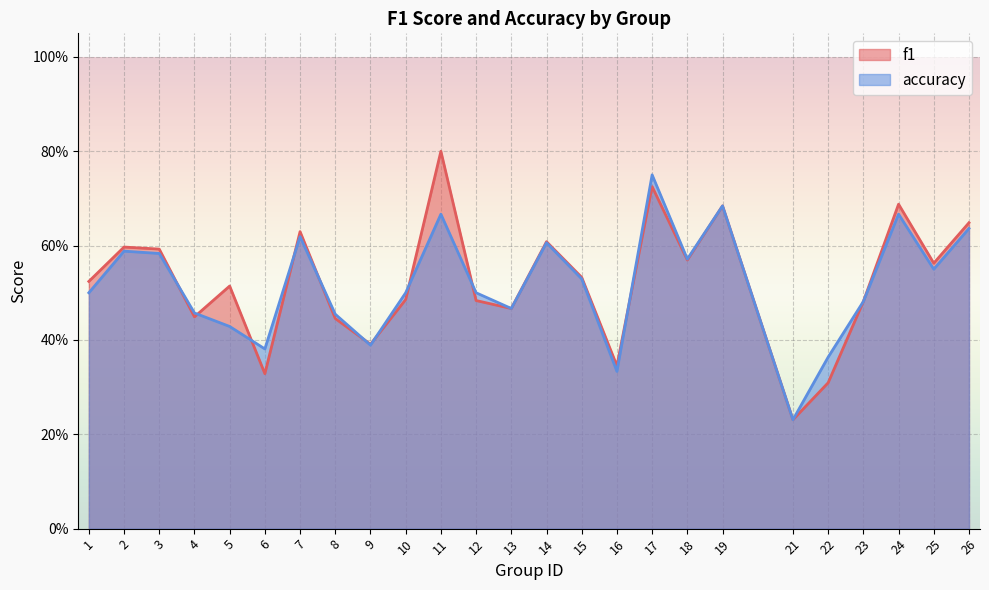

At which category is the sum across all series the highest?

17